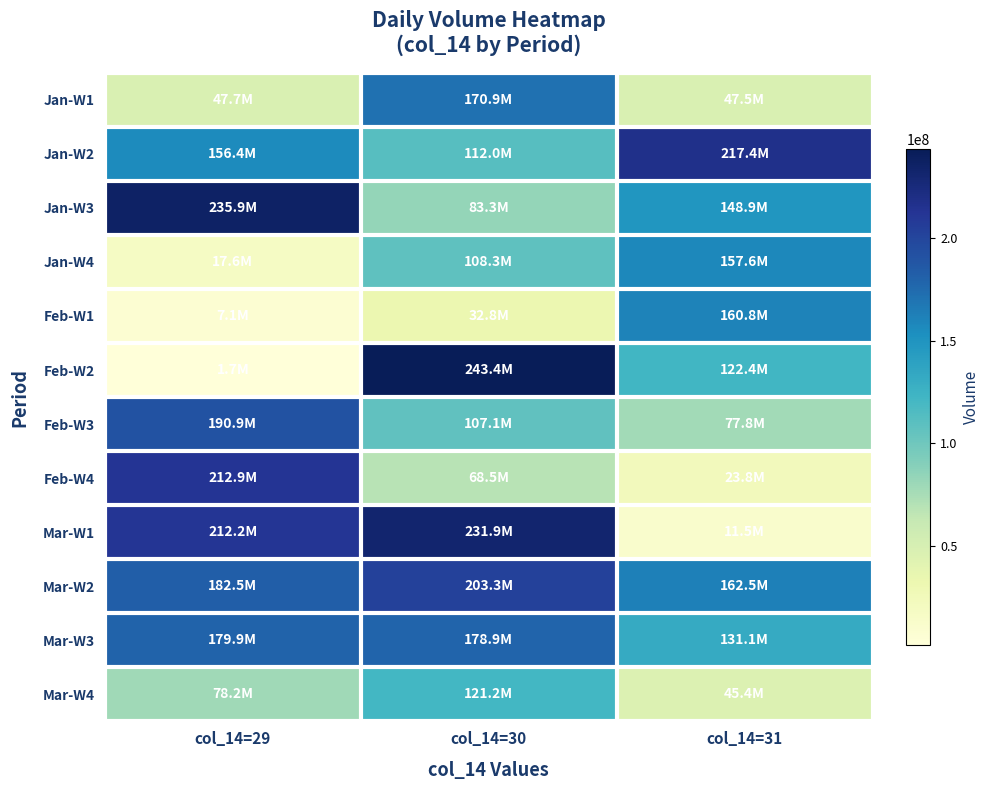

At col_14=31, list the series in order from largest to smallest.

Jan-W2, Mar-W2, Feb-W1, Jan-W4, Jan-W3, Mar-W3, Feb-W2, Feb-W3, Jan-W1, Mar-W4, Feb-W4, Mar-W1